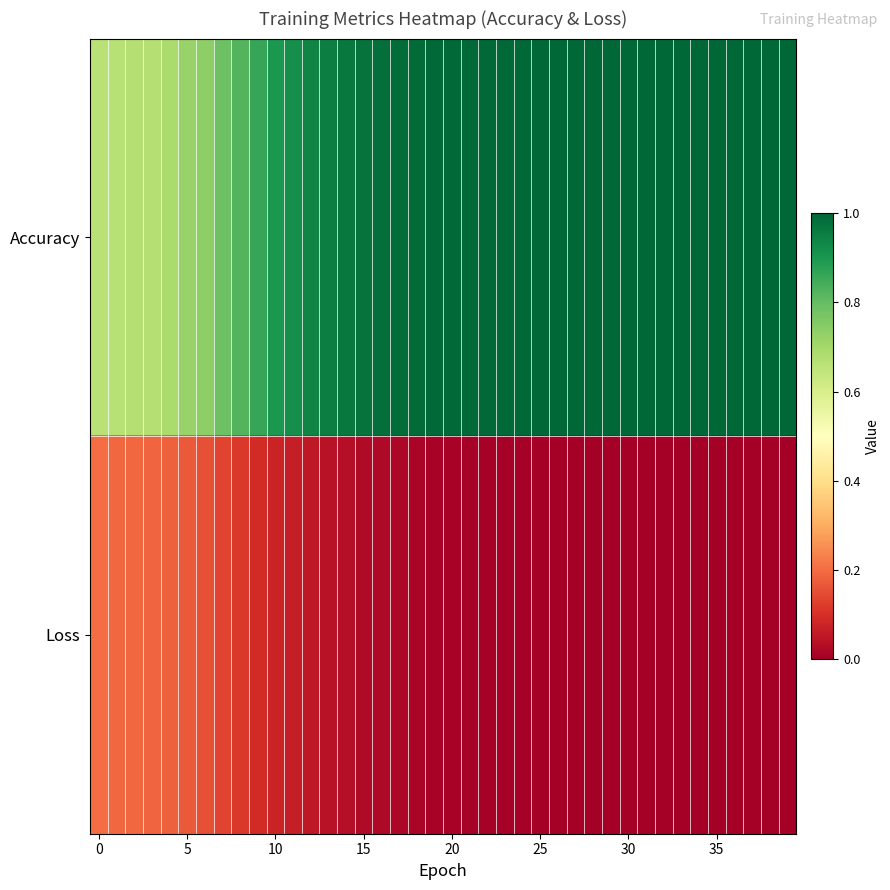

Reading right to left, transcribe all the data shown in this chart.

Accuracy: 1.0	1.0	1.0	1.0	1.0	1.0	1.0	1.0	1.0	1.0	1.0	1.0	1.0	1.0	1.0	1.0	1.0	1.0	1.0	1.0	1.0	1.0	1.0	1.0	1.0	1.0	1.0	0.9	0.9	0.9	0.9	0.8	0.8	0.7	0.7	0.7	0.7	0.7	0.7	0.7
Loss: 0.0	0.0	0.0	0.0	0.0	0.0	0.0	0.0	0.0	0.0	0.0	0.0	0.0	0.0	0.0	0.0	0.0	0.0	0.0	0.0	0.0	0.0	0.0	0.0	0.0	0.0	0.0	0.1	0.1	0.1	0.1	0.1	0.1	0.2	0.2	0.2	0.2	0.2	0.2	0.2